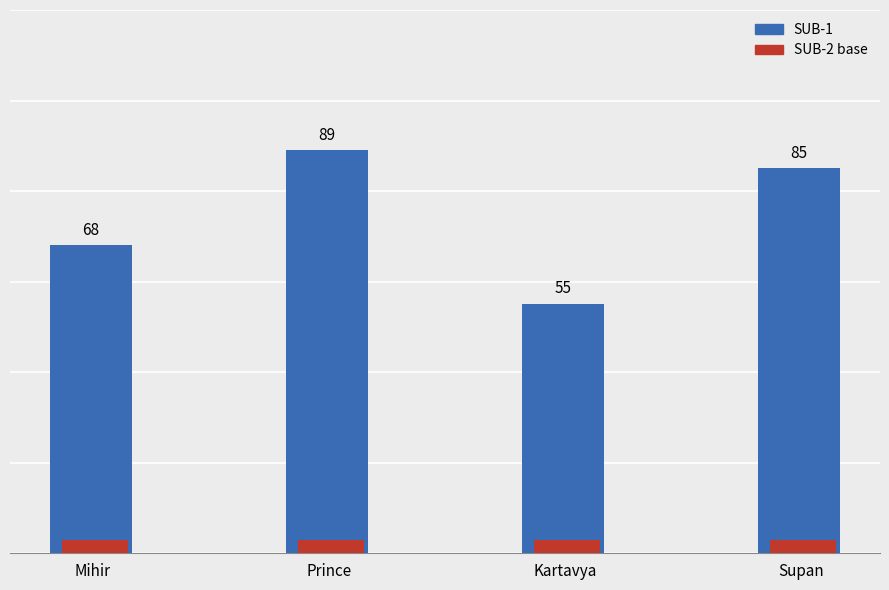

Rank the series by their maximum value, from lowest to highest.

SUB-2 base, SUB-1